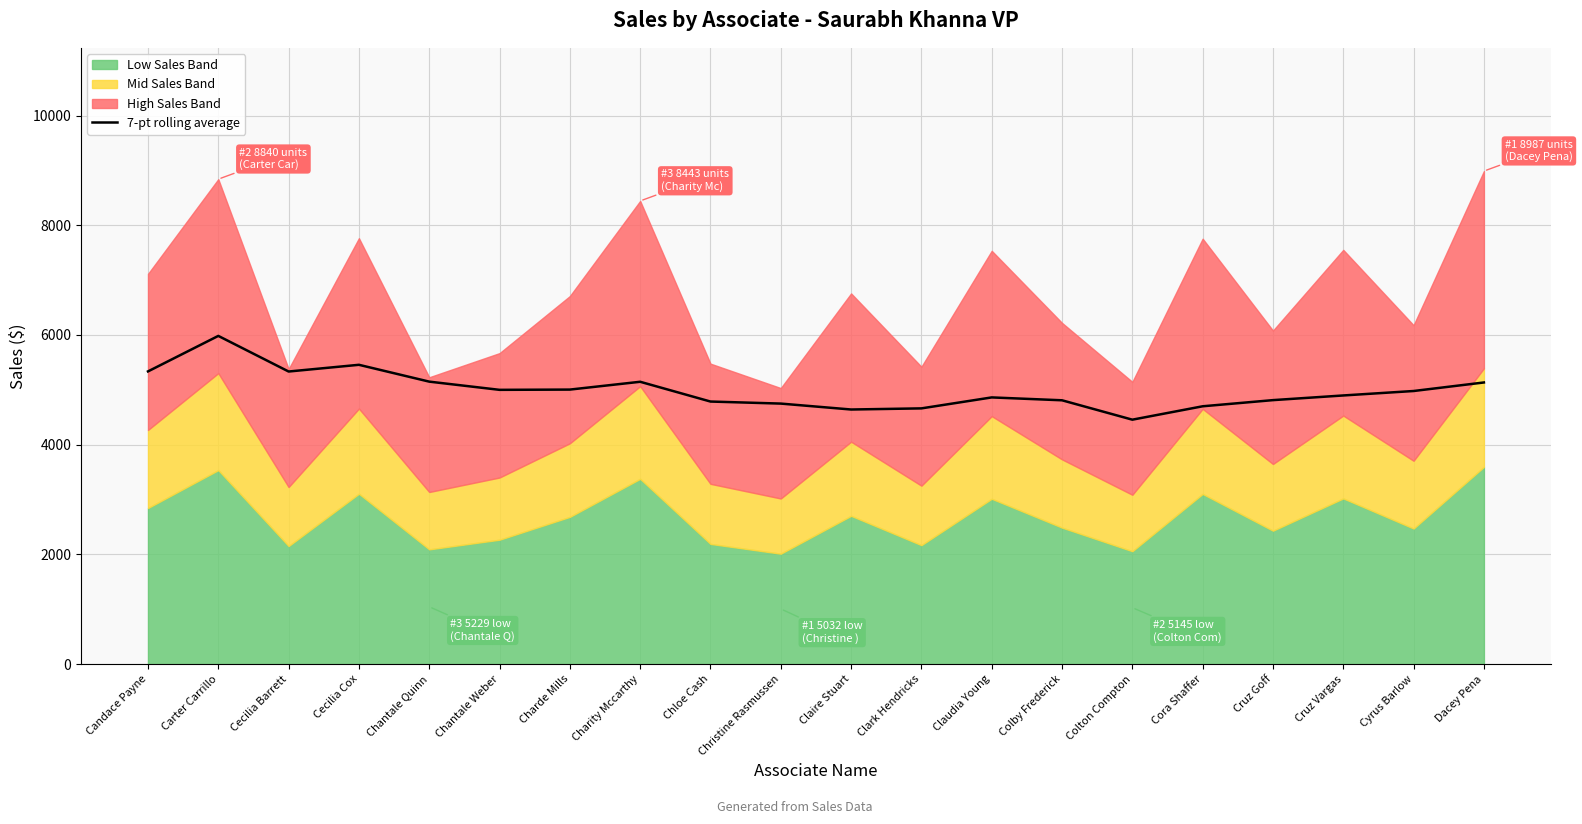

What is the sum of all values?

99891.3